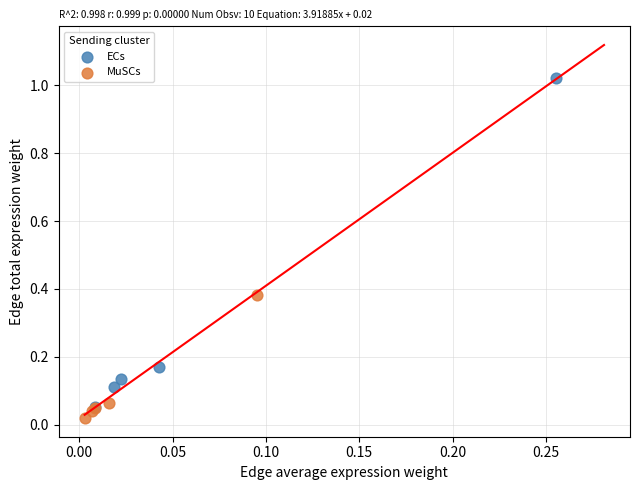

Which series contains the highest Y value?

ECs